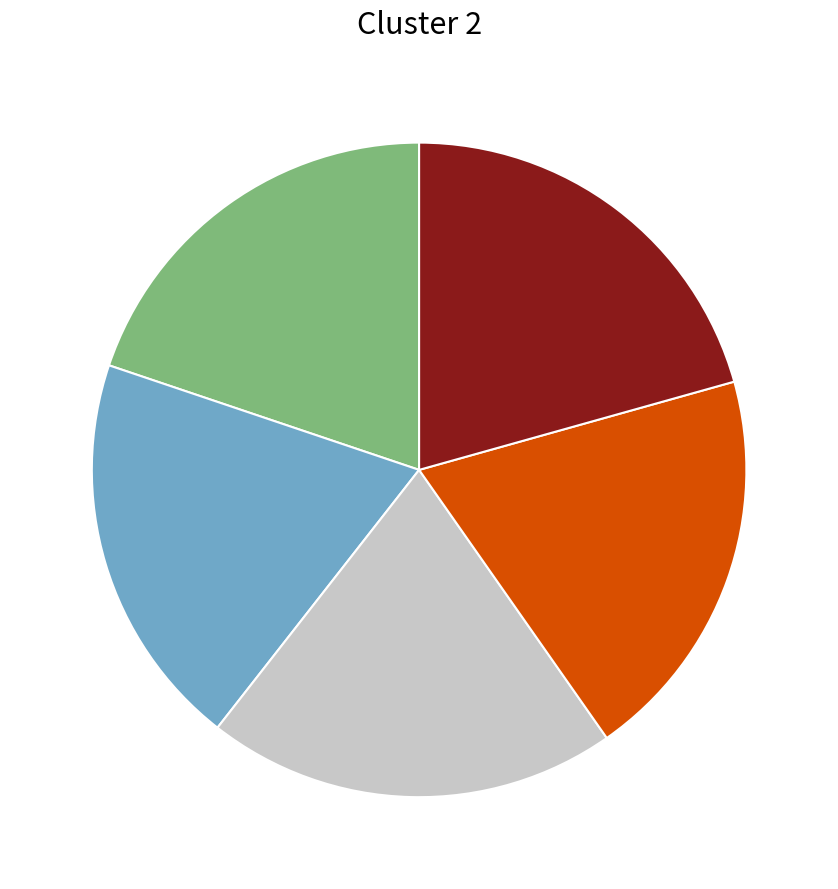

Is there a majority slice in this chart?

No